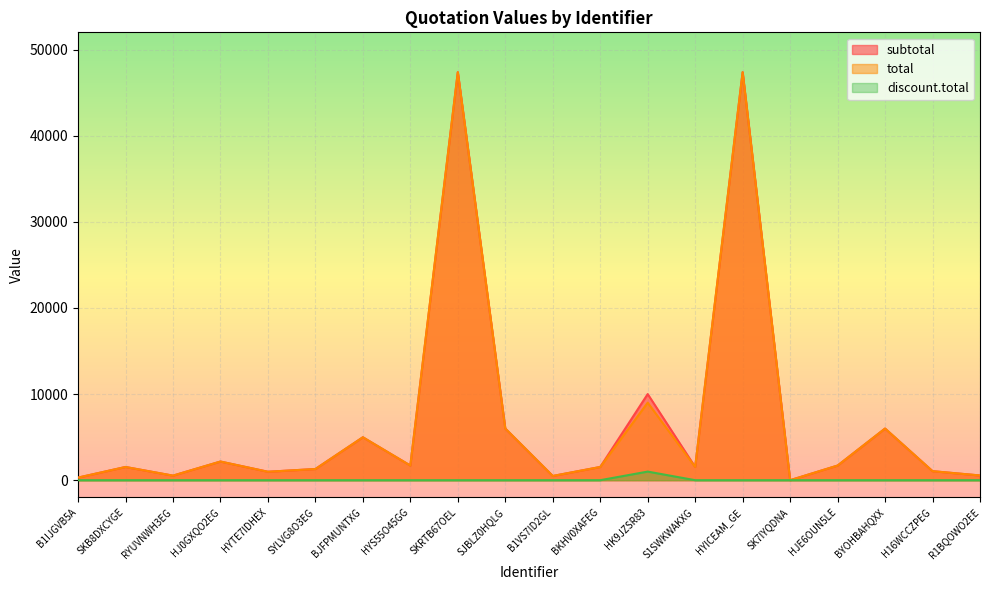

Reading left to right, list all the values displayed in this chart.

subtotal: 300.0	1535.0	530.2	2167.3	979.7	1298.9	4984.0	1700.0	47370.0	5996.8	490.4	1535.0	10000.0	1535.0	47370.0	0.0	1700.0	5996.8	1047.7	549.2
total: 300.0	1535.0	530.2	2167.3	979.7	1298.9	4984.0	1700.0	47370.0	5996.8	490.4	1535.0	9000.0	1535.0	47370.0	0.0	1700.0	5996.8	1047.7	549.2
discount.total: 0.0	0.0	0.0	0.0	0.0	0.0	0.0	0.0	0.0	0.0	0.0	0.0	1000.0	0.0	0.0	0.0	0.0	0.0	0.0	0.0